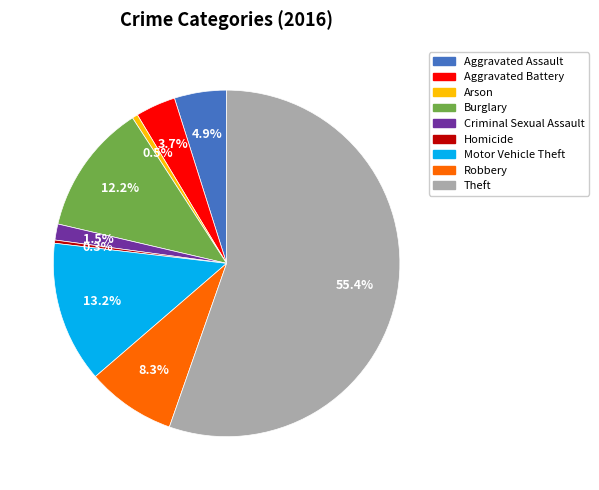

Which category has the biggest portion of the pie?

Theft